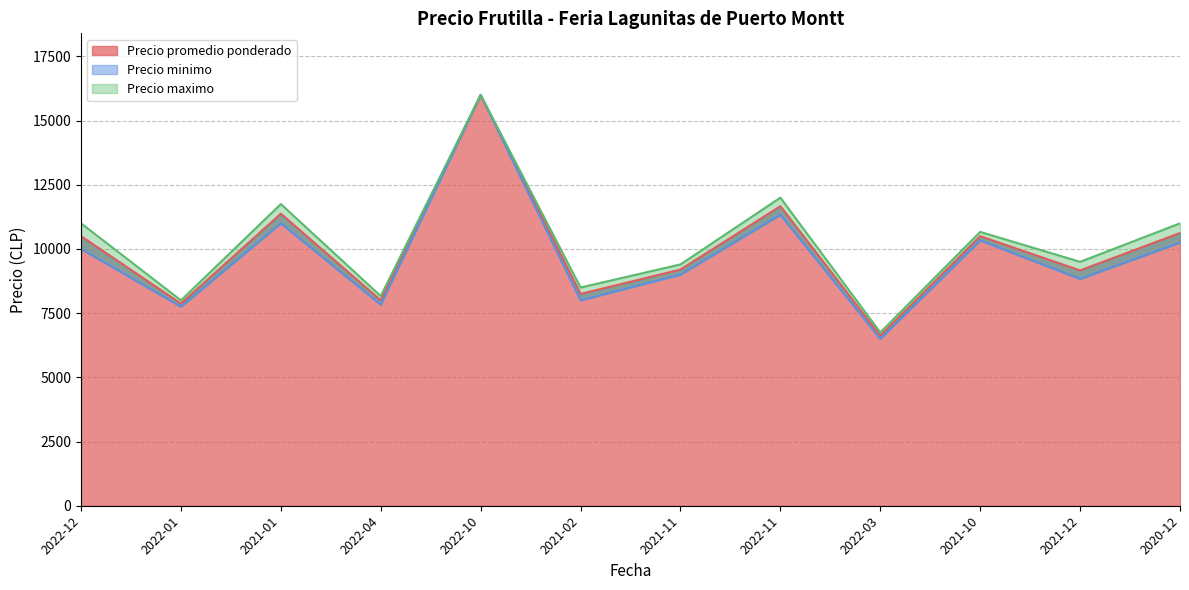

What is the difference between the maximum and second lowest values in the Precio promedio ponderado series?

8125.0